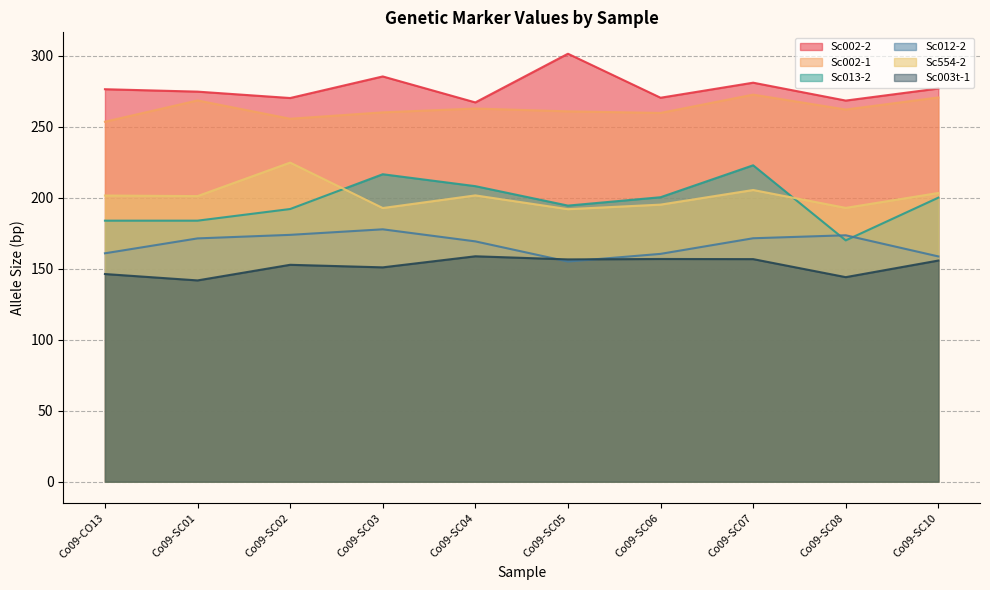

List the labels in order of Sc013-2 value, smallest first.

Co09-SC08, Co09-CO13, Co09-SC01, Co09-SC02, Co09-SC05, Co09-SC10, Co09-SC06, Co09-SC04, Co09-SC03, Co09-SC07